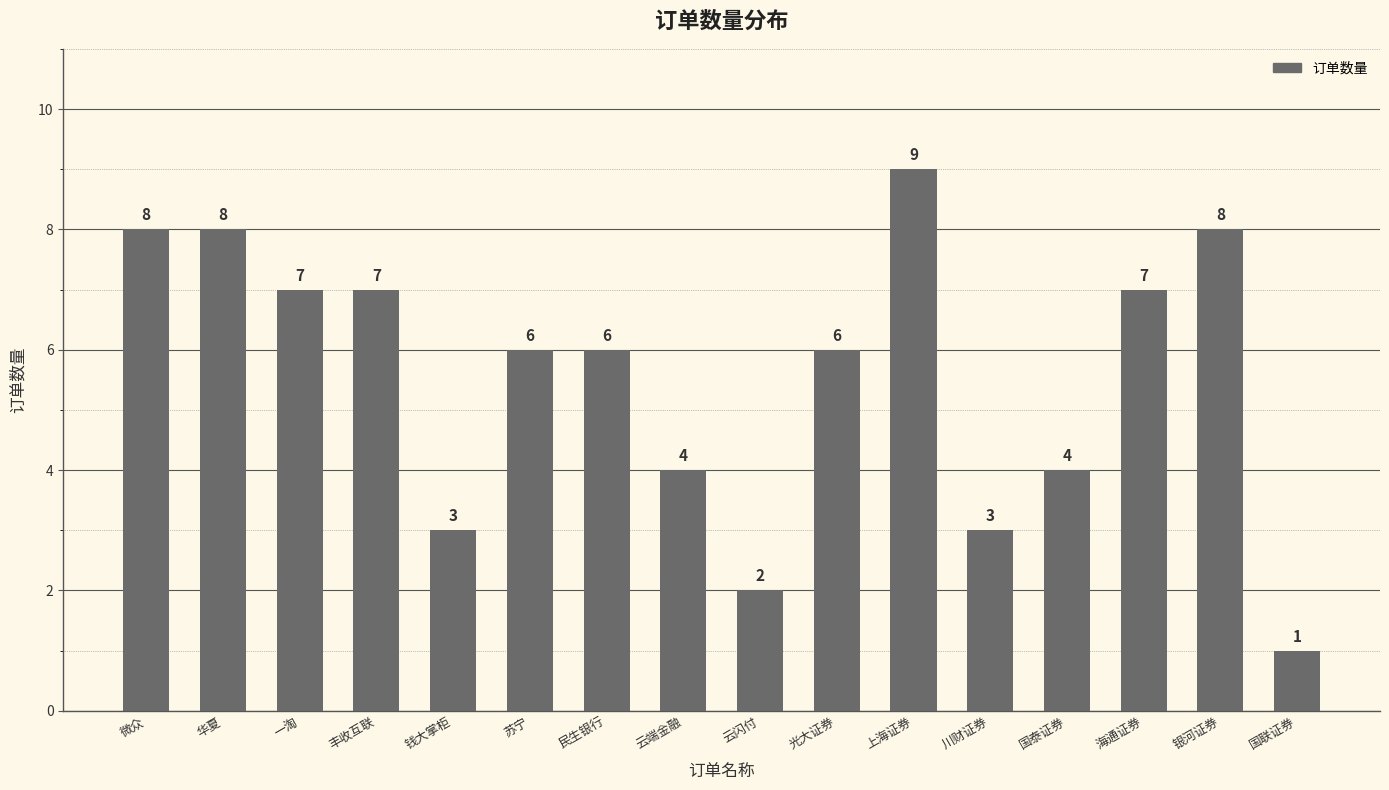

How many data points are less than 6?

6